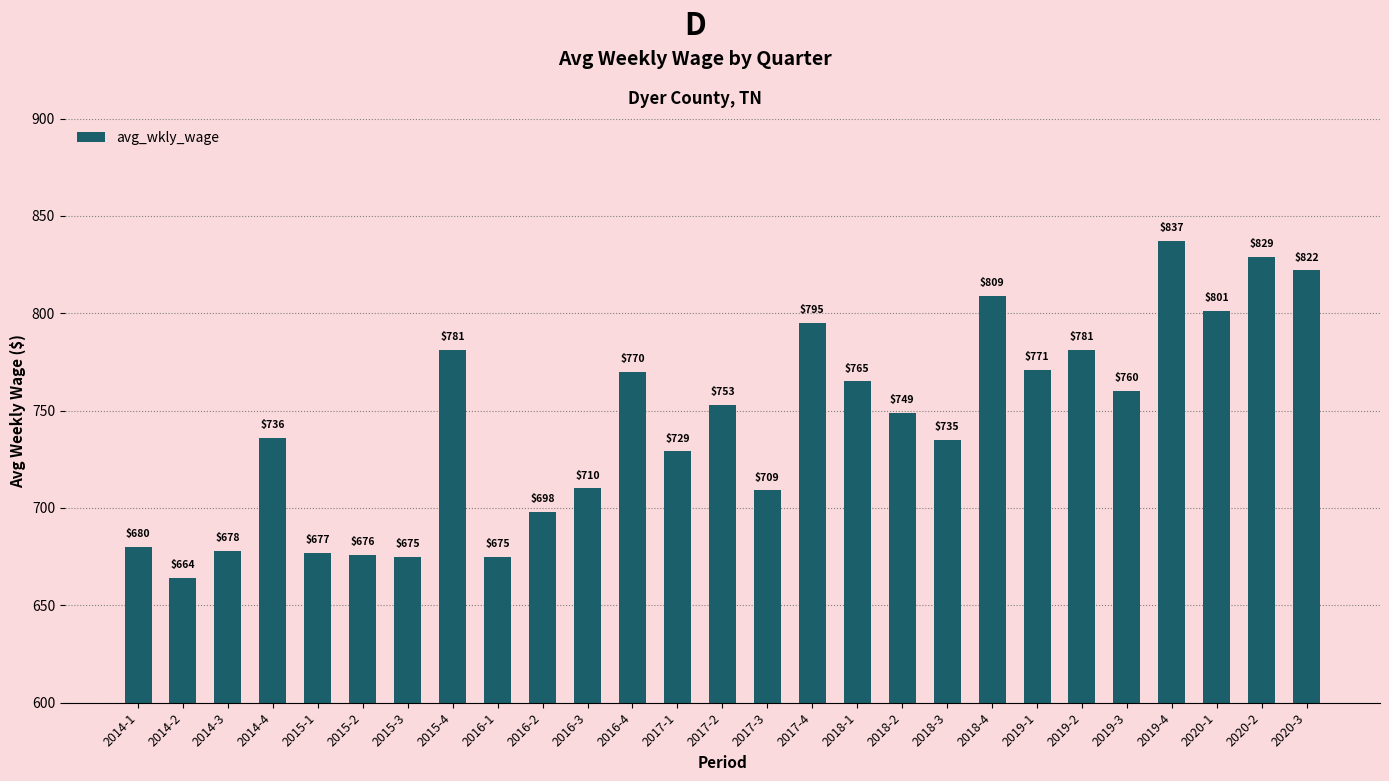

Reading left to right, list all the values displayed in this chart.

680	664	678	736	677	676	675	781	675	698	710	770	729	753	709	795	765	749	735	809	771	781	760	837	801	829	822